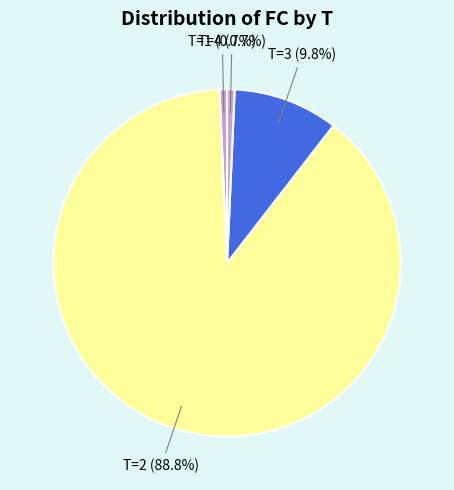

Count the number of slices in the pie.

4